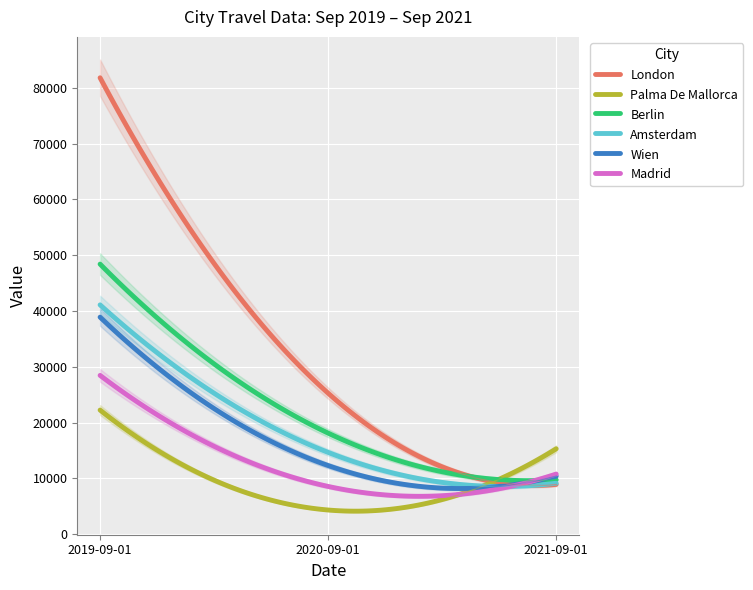

Which category has the lowest value across all series?

2020-09-01